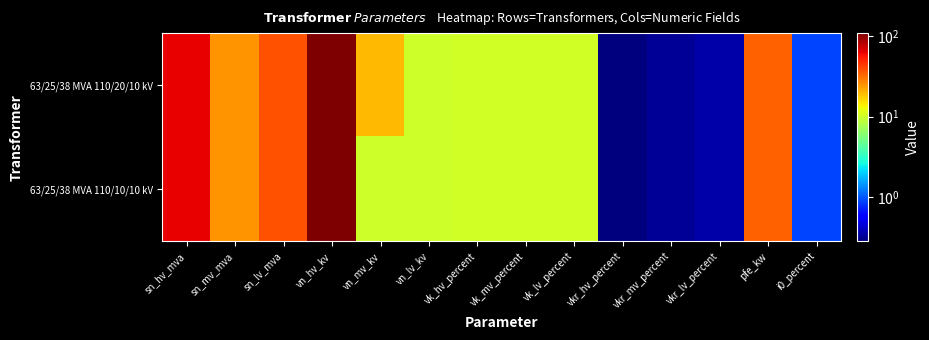

Which label corresponds to the smallest value in the chart?

vkr_hv_percent